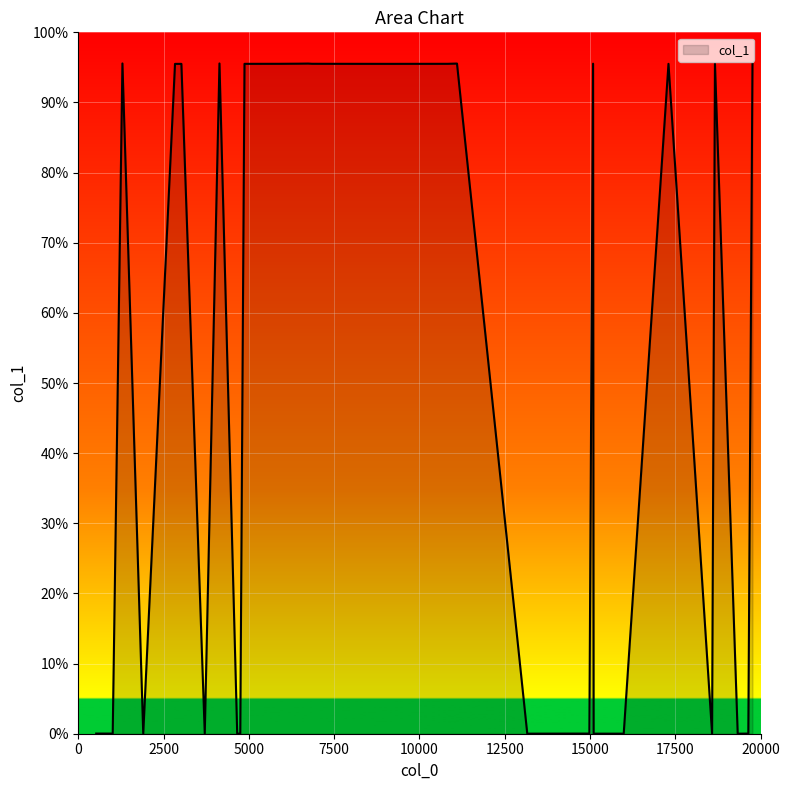

Rank the categories by value from lowest to highest.

9, 10, 11, 12, 13, 14, 15, 16, 29, 30, 31, 32, 33, 34, 35, 36, 39, 19, 20, 21, 22, 23, 24, 0, 1, 2, 3, 4, 5, 6, 7, 8, 17, 18, 25, 26, 27, 28, 37, 38